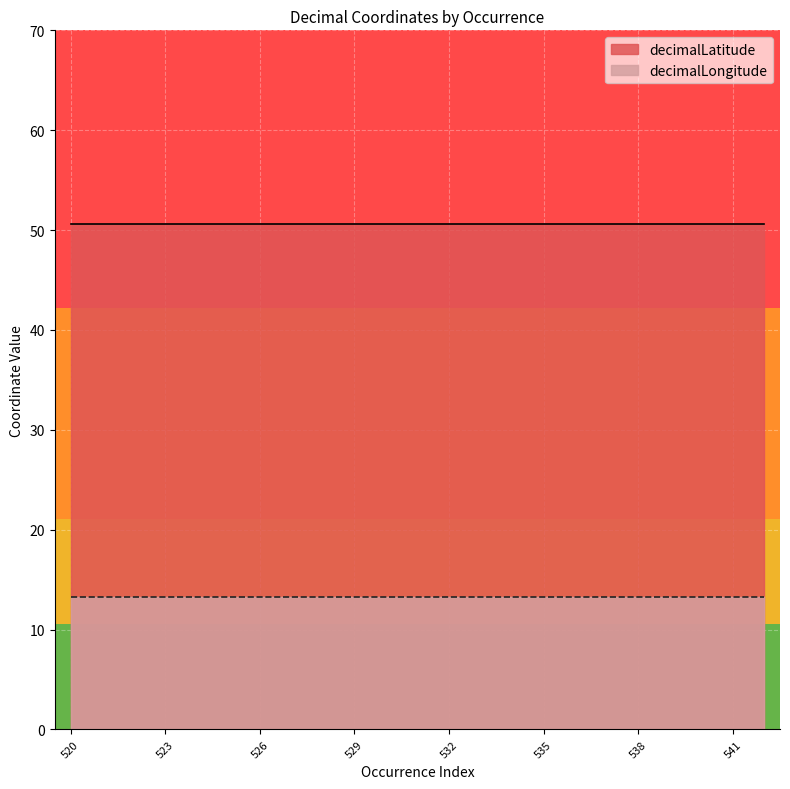

How many lines are shown in the chart?

2